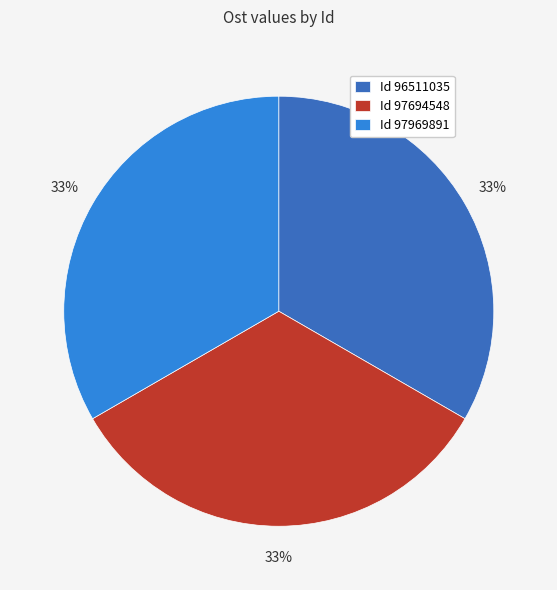

Is it true that Id 96511035 is 33% of the pie?

True